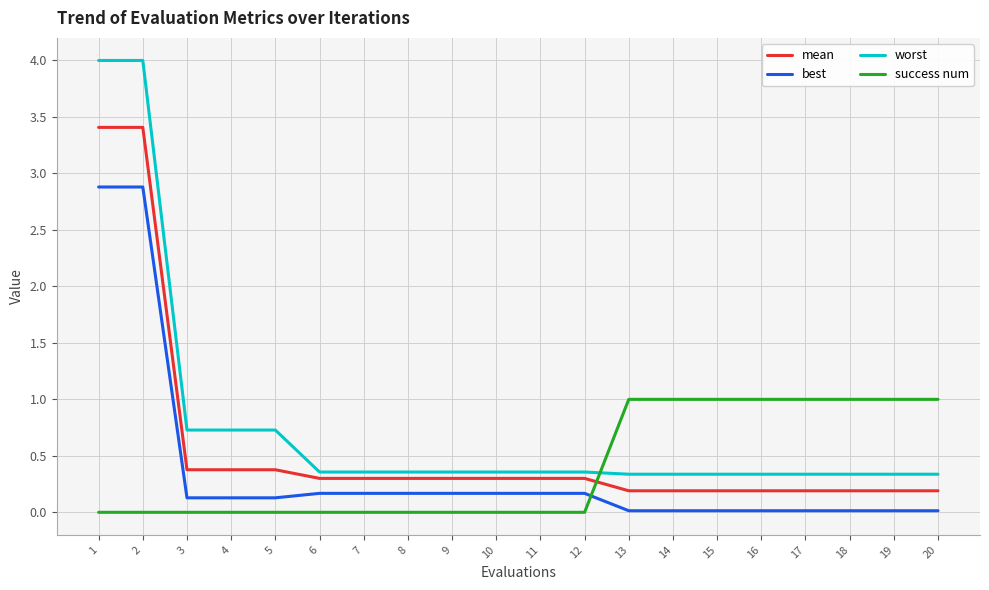

Rank the series at 16 from highest to lowest value.

success num, worst, mean, best